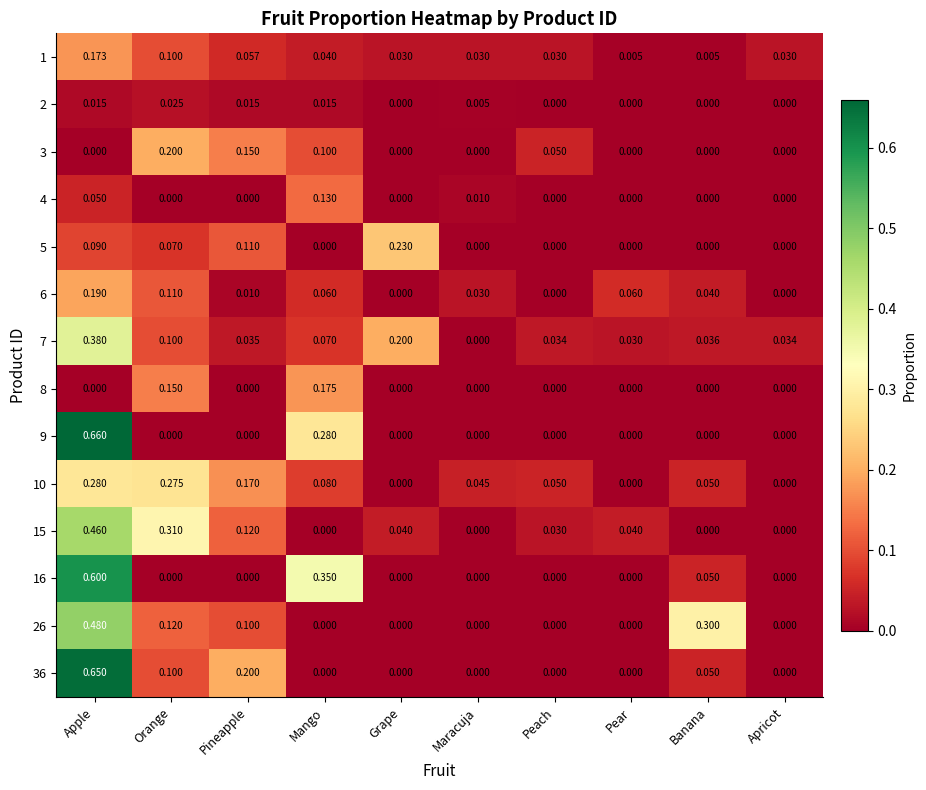

Is the value of 8 at Orange greater than the value of 26 at Pear?

Yes